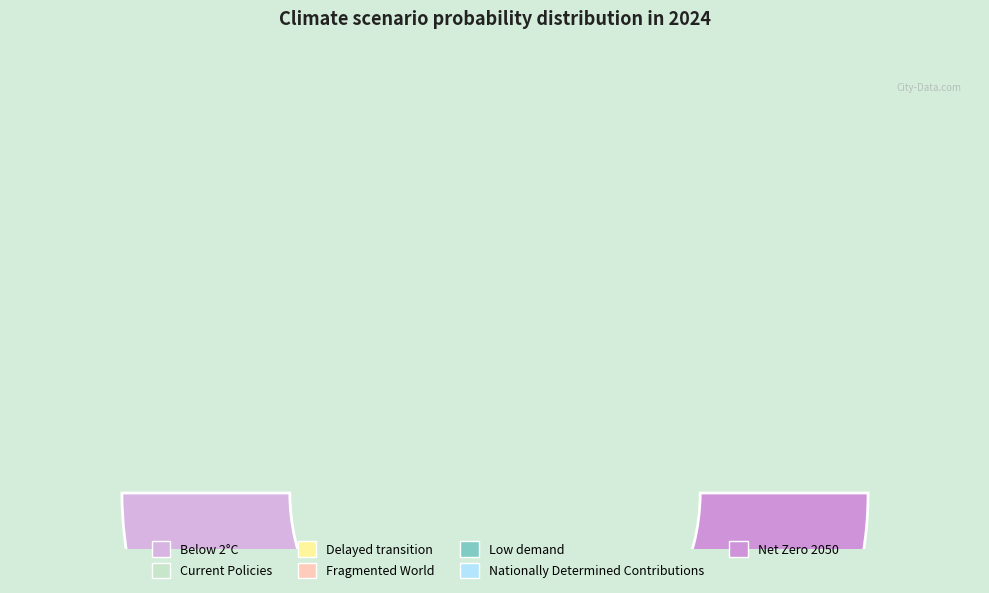

Rank the categories by value from highest to lowest.

Low demand, Net Zero 2050, Below 2°C, Nationally Determined Contributions, Current Policies, Delayed transition, Fragmented World